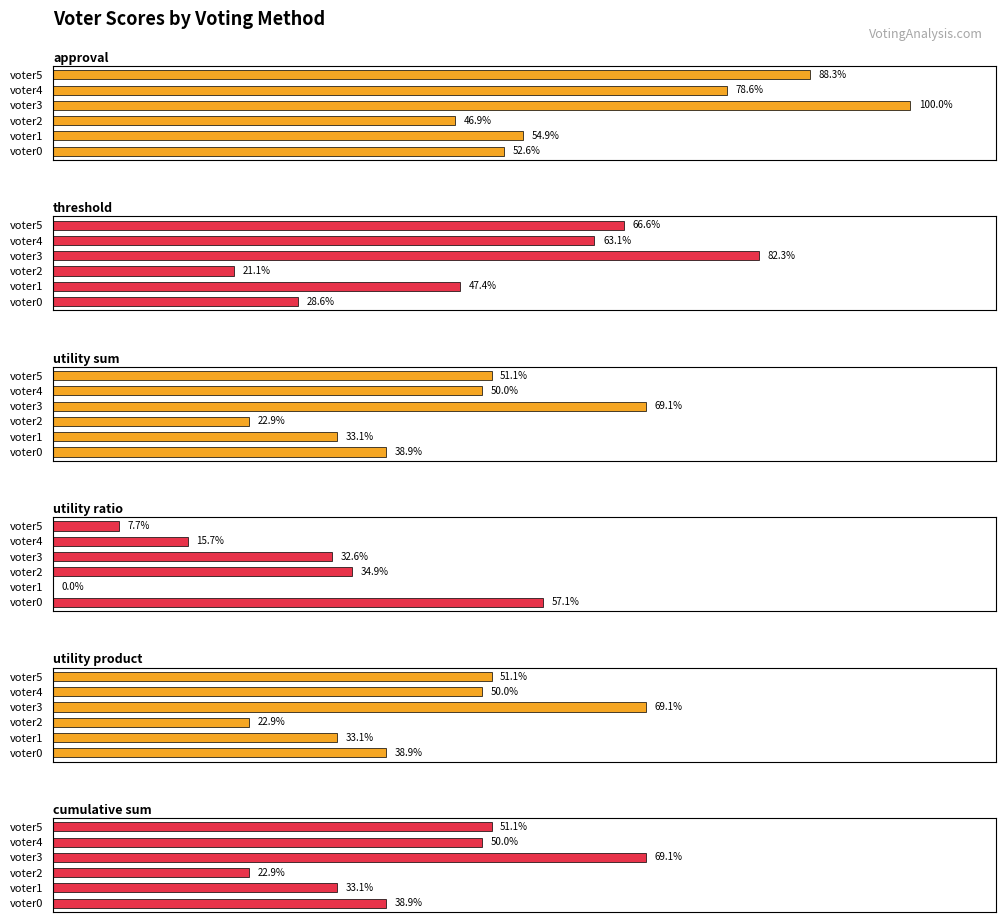

What is the sum of the utility sum values at voter2 and voter3?

92.0